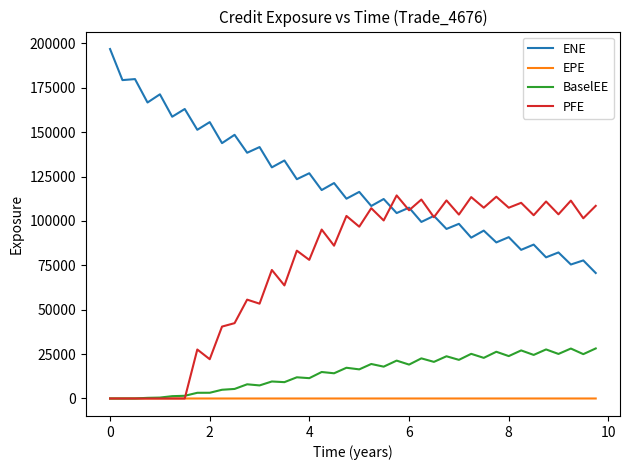

True or false: ENE and BaselEE intersect in this chart.

False